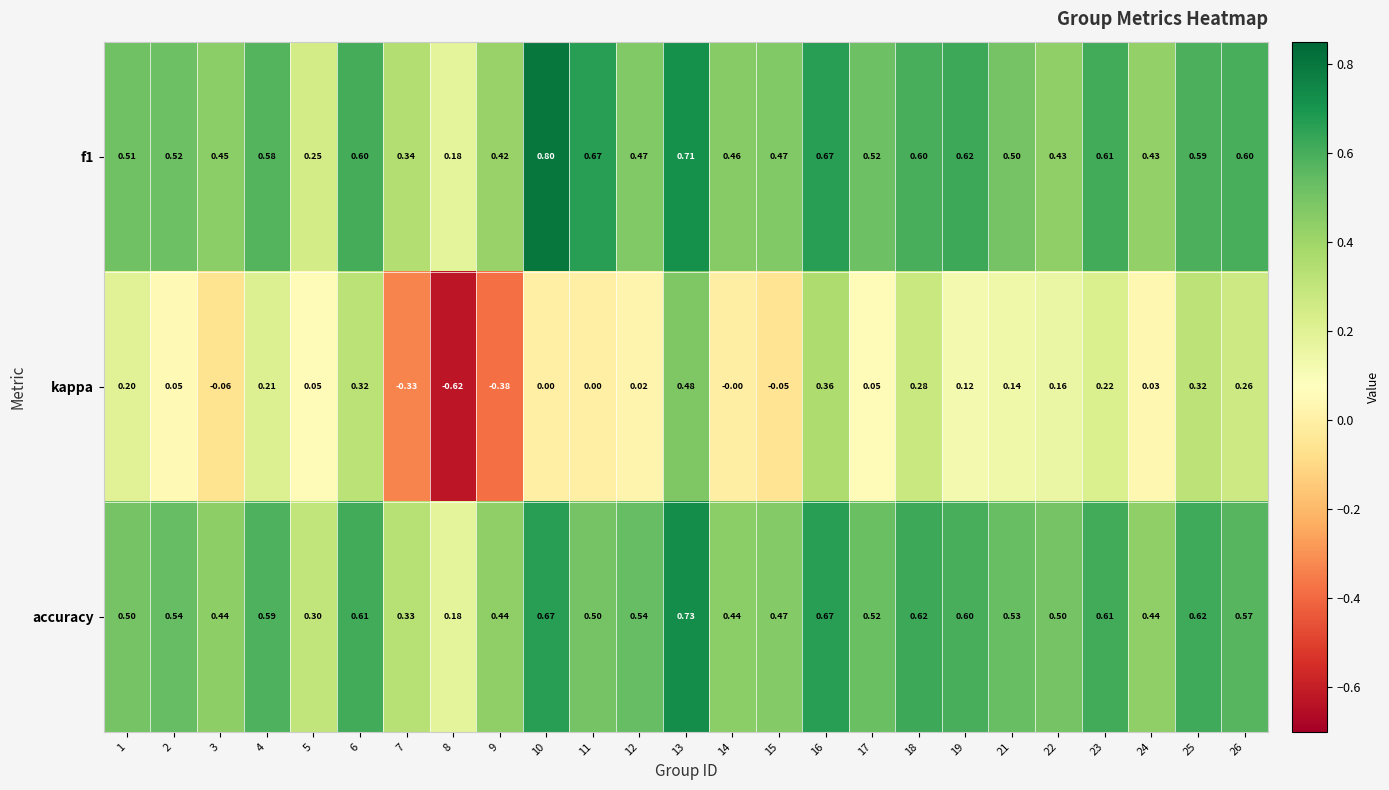

Is the value of kappa at 6 greater than the value of accuracy at 15?

No